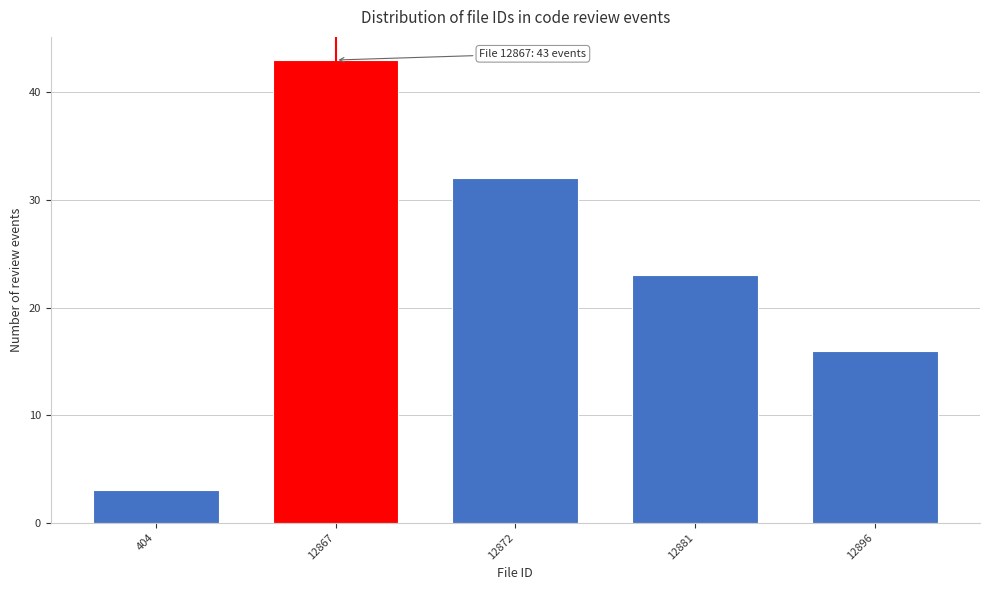

Reading left to right, list all the values displayed in this chart.

404=3	12867=43	12872=32	12881=23	12896=16